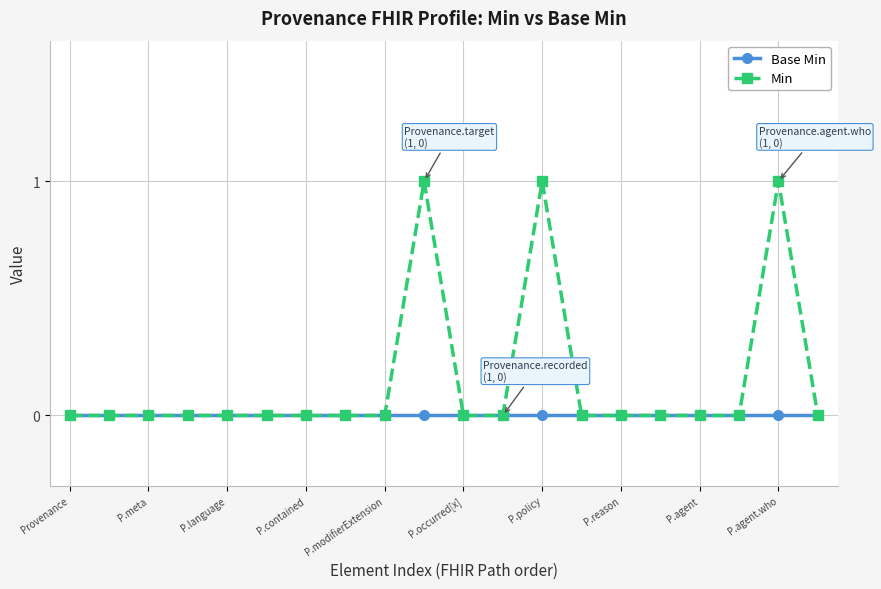

Which series has the largest total across all categories?

Min